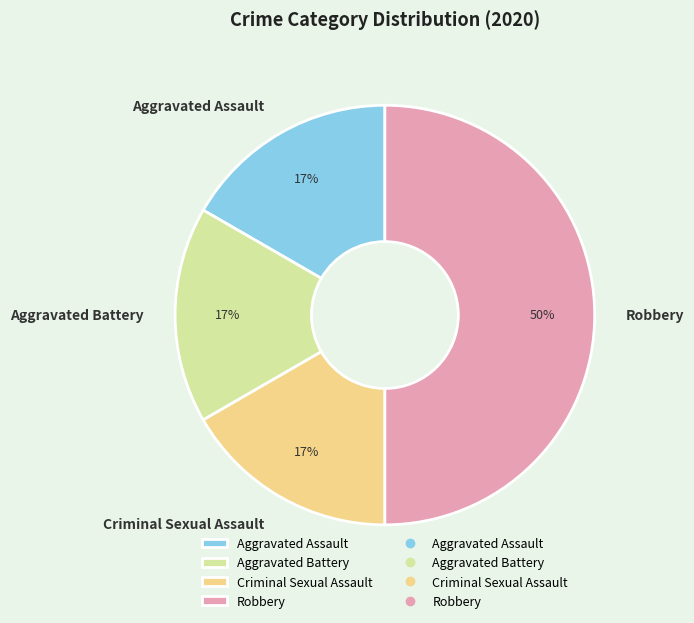

What percentage is the Robbery slice, to the nearest percent?

50%